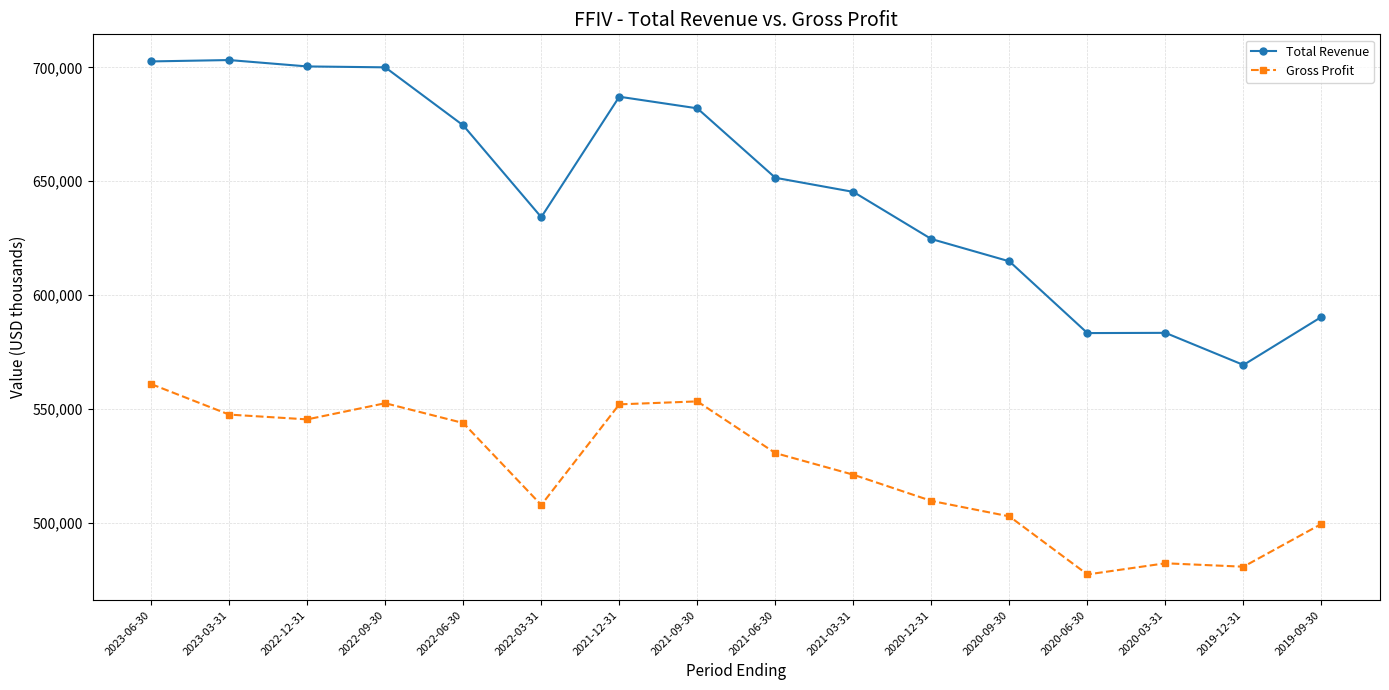

What is the sum of the Gross Profit values at 2019-09-30 and 2020-06-30?

976800